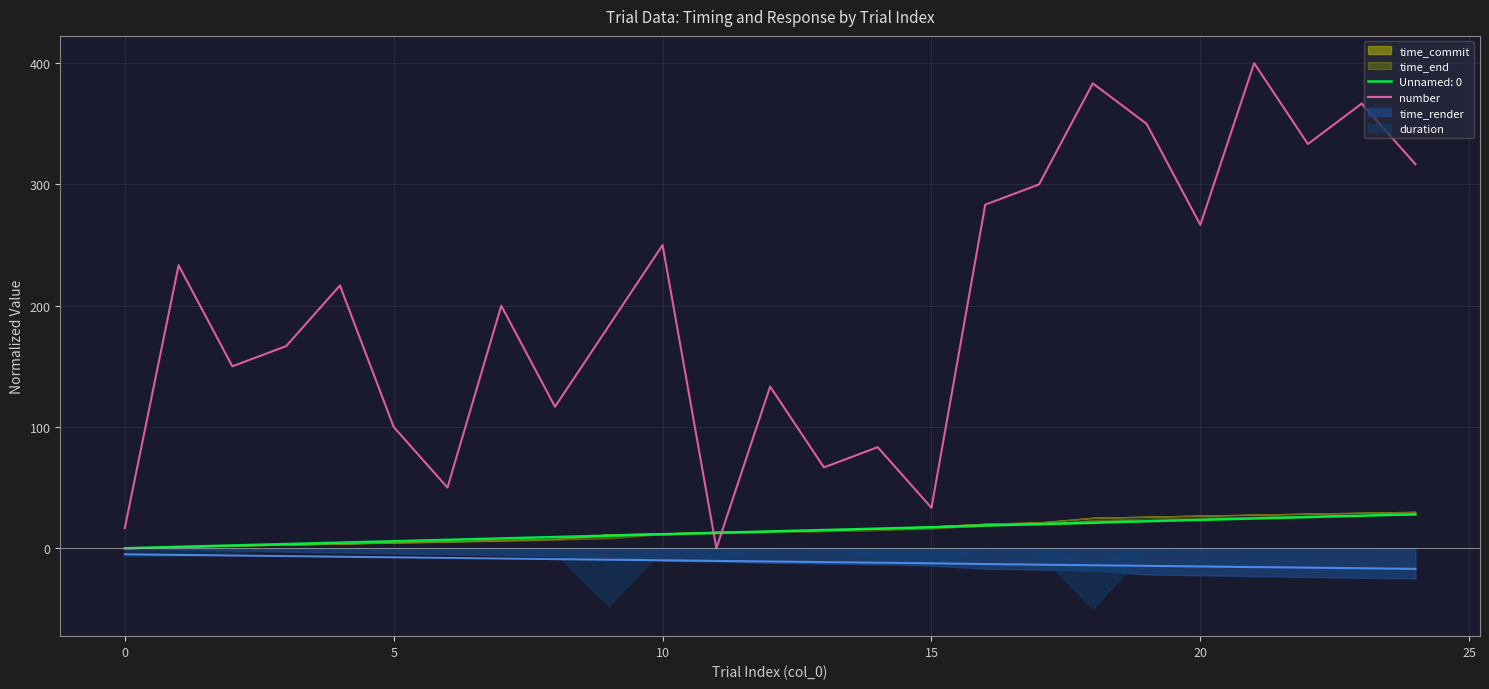

What value does the data have at 18?

383.3